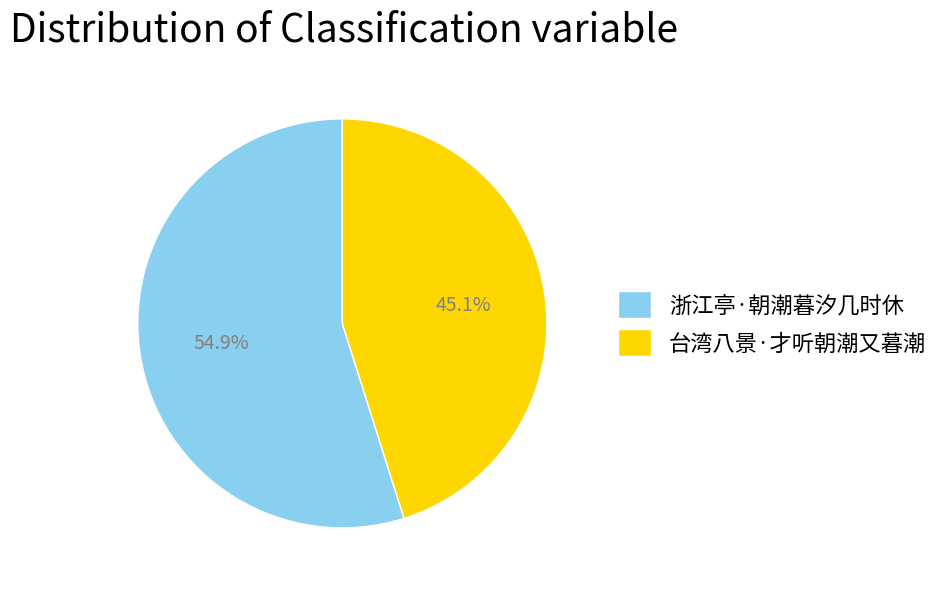

To the nearest percent, what portion does 台湾八景·才听朝潮又暮潮 represent?

45%